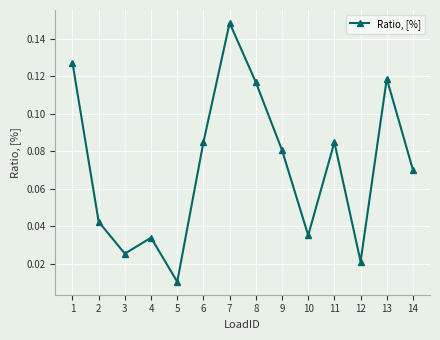

What is the sum of all values?

1.0